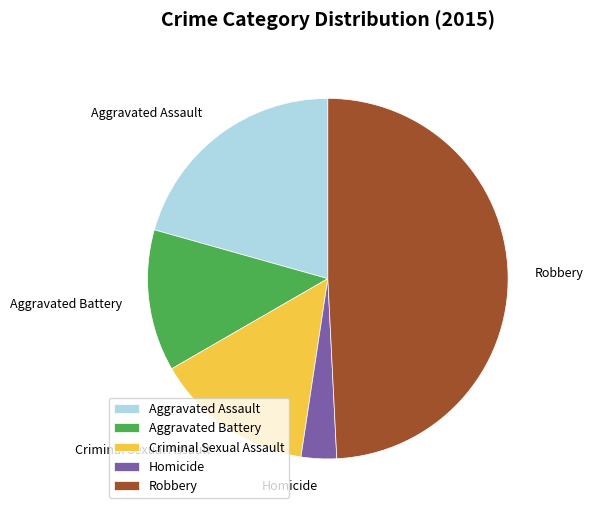

Is Aggravated Battery the majority of the pie?

No